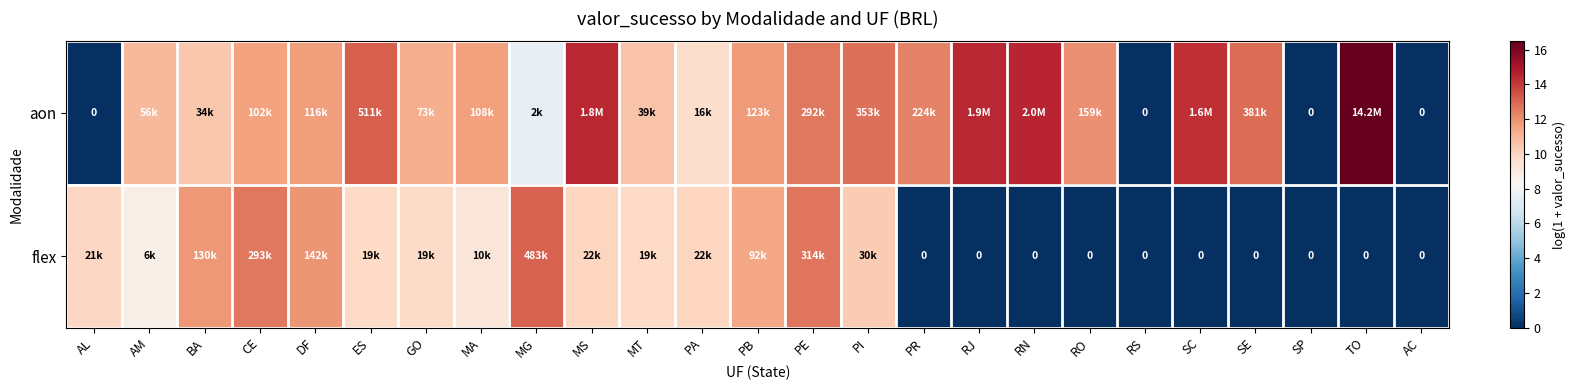

At which label does aon reach its peak?

TO